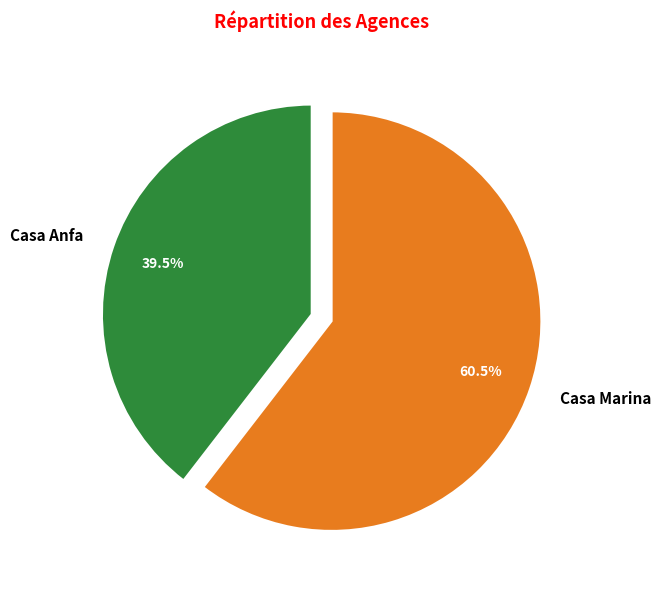

What percentage do Casa Marina and Casa Anfa together represent?

100.0%